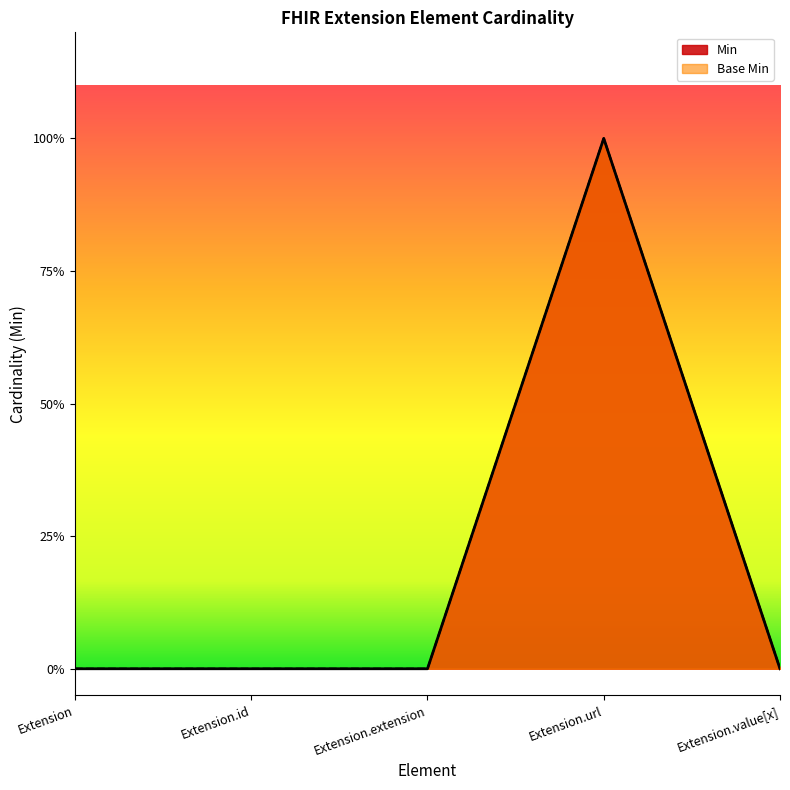

At how many categories does at least one series exceed 0?

1